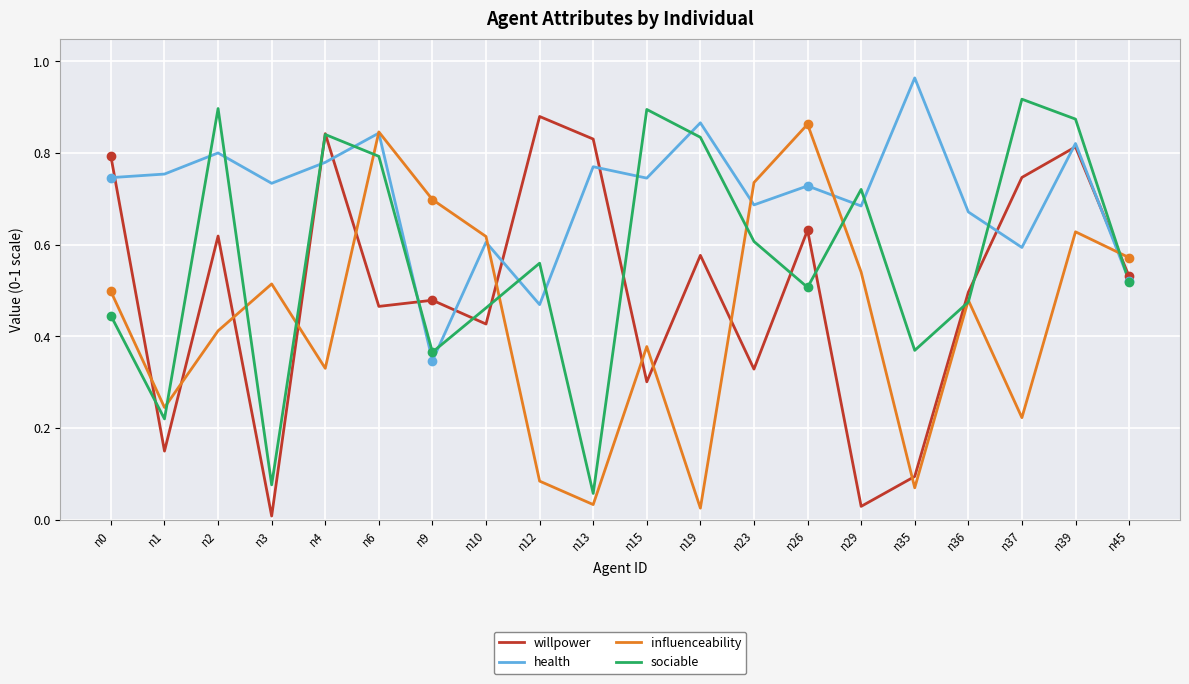

At which category is the sum across all series the highest?

n39